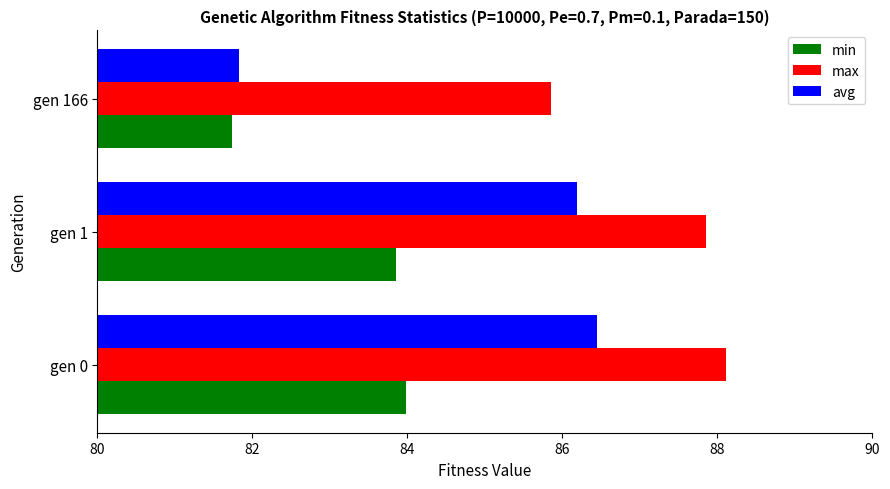

What is the average value of the avg series?

84.8